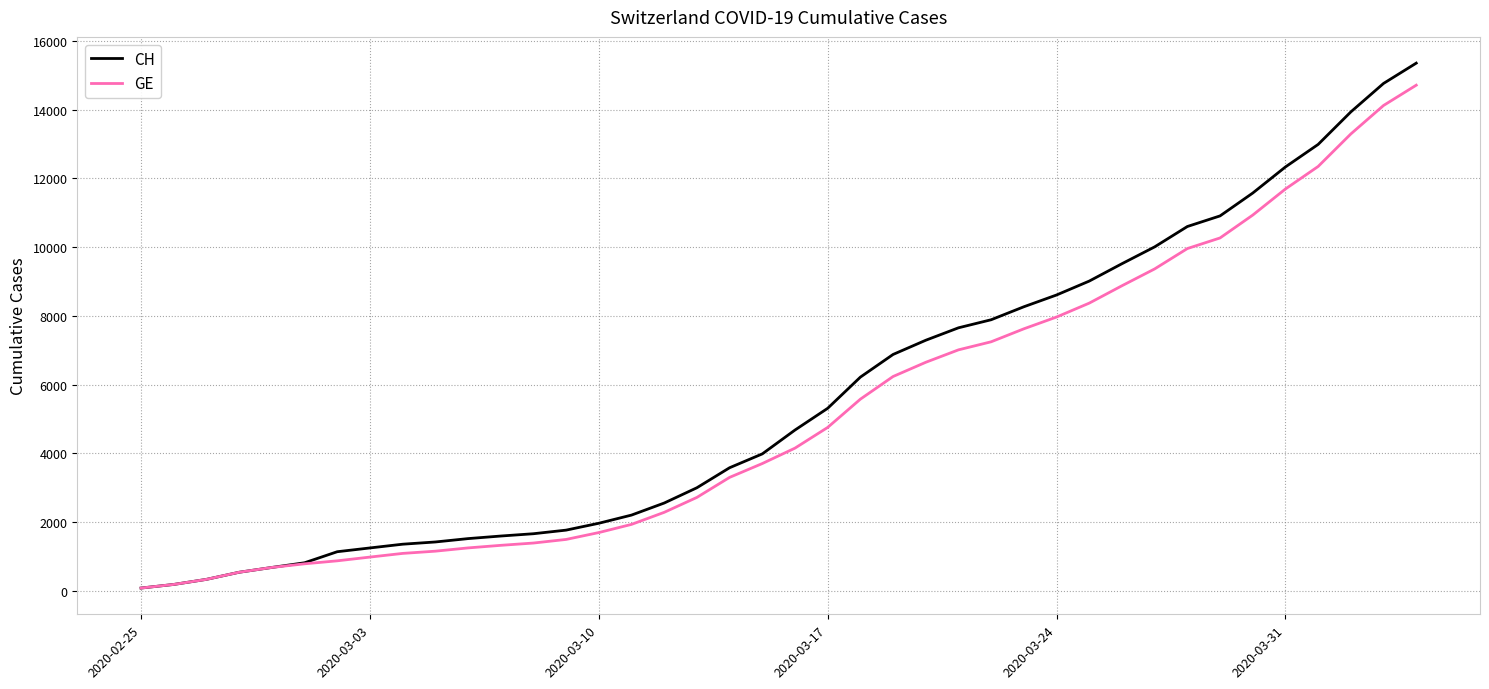

What is the greatest value displayed?

15359